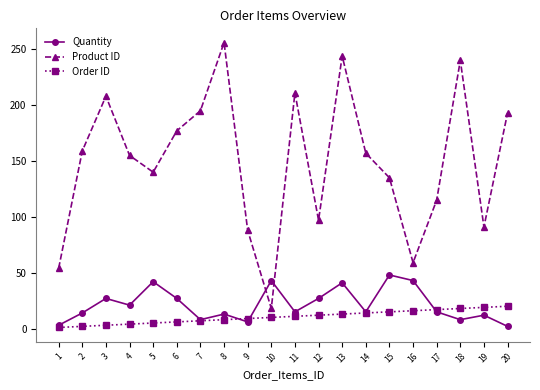

At which category does the chart reach its peak across all series?

8